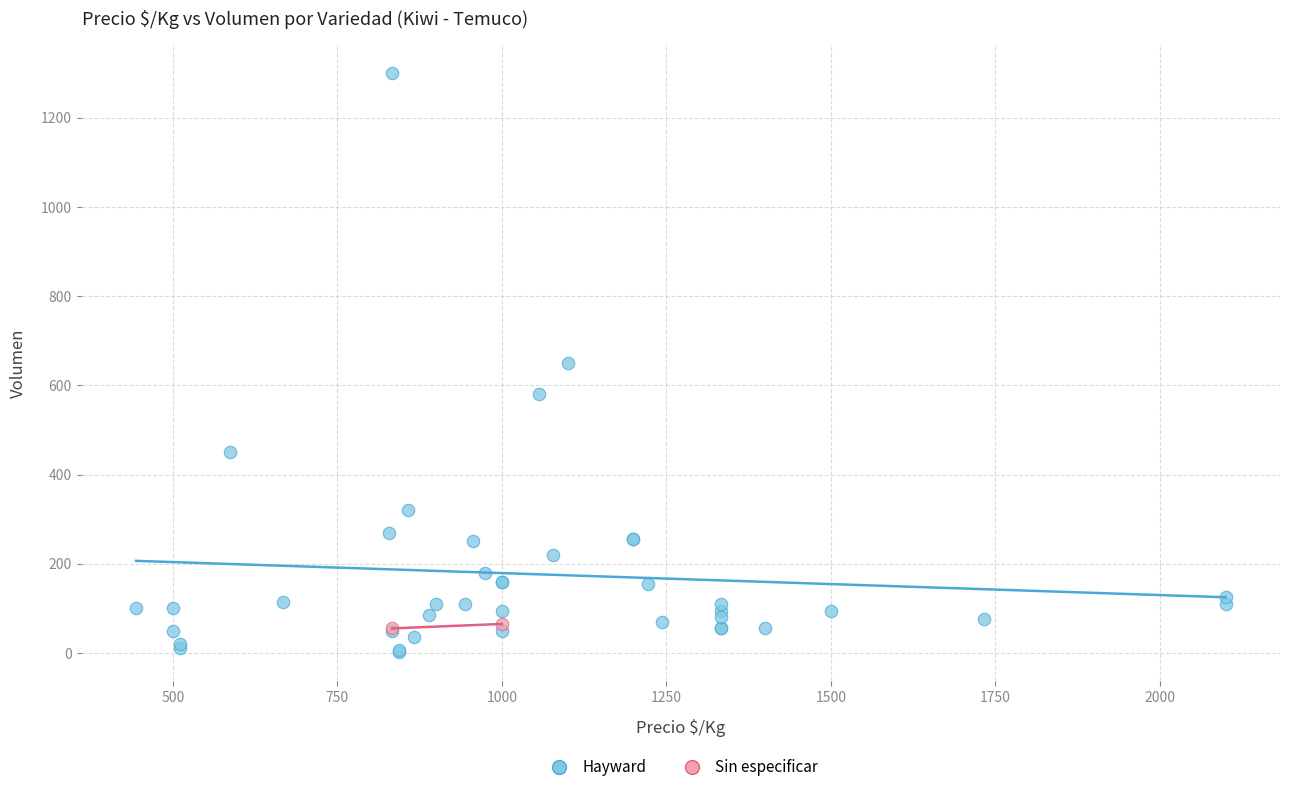

What are all the series names shown in the legend?

Hayward, Sin especificar